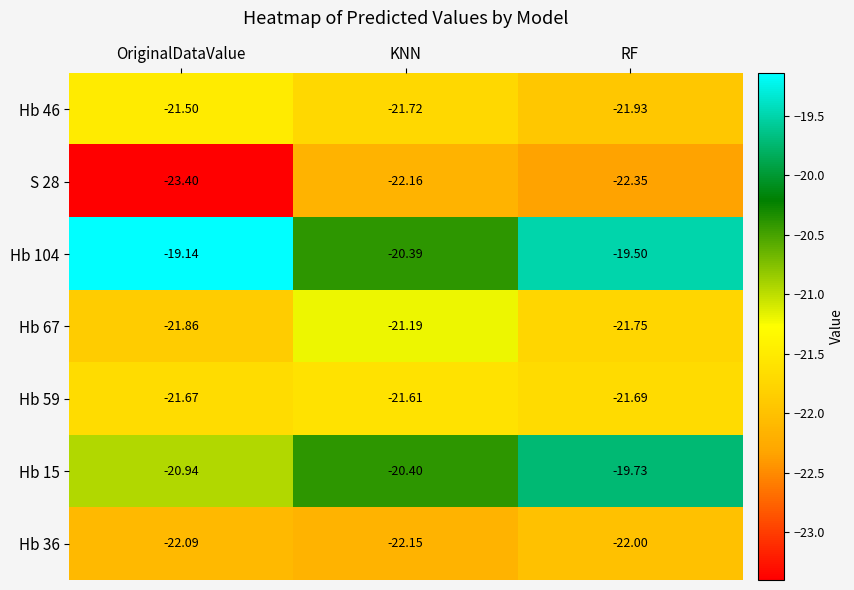

At which label does Hb 15 first exceed -20?

RF